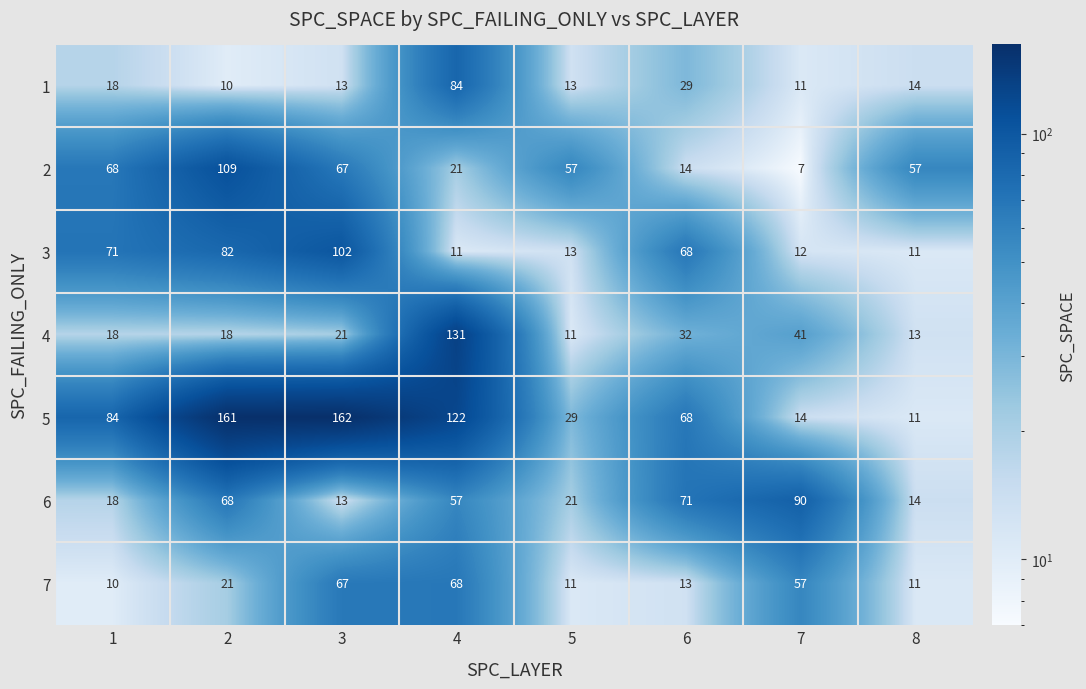

Which category has the lowest value across all series?

7